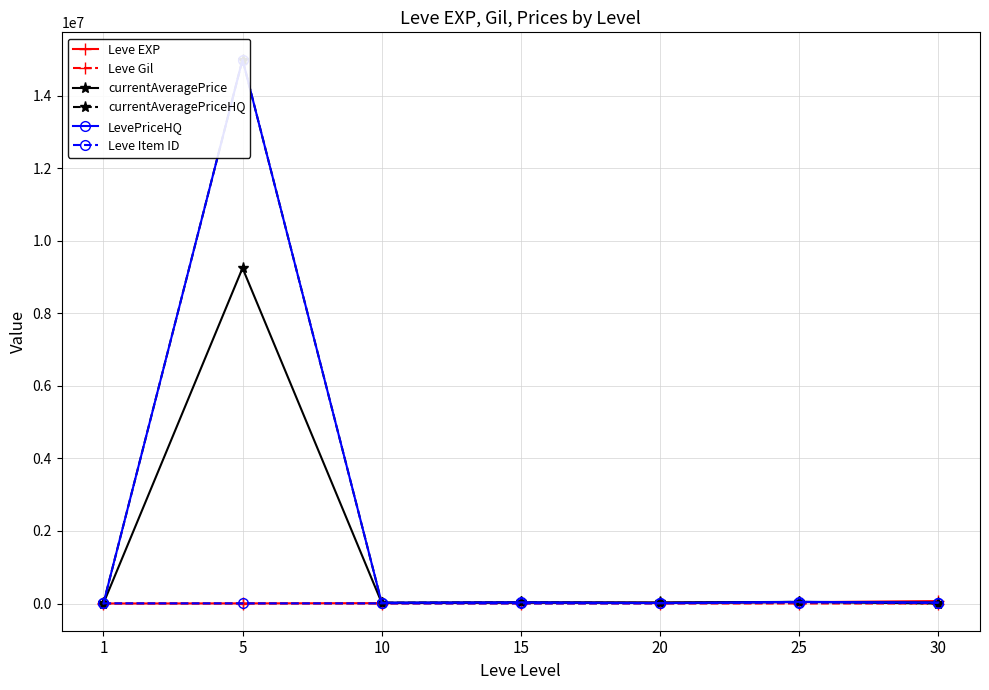

What is the total value across all series at 5?

39258161.0